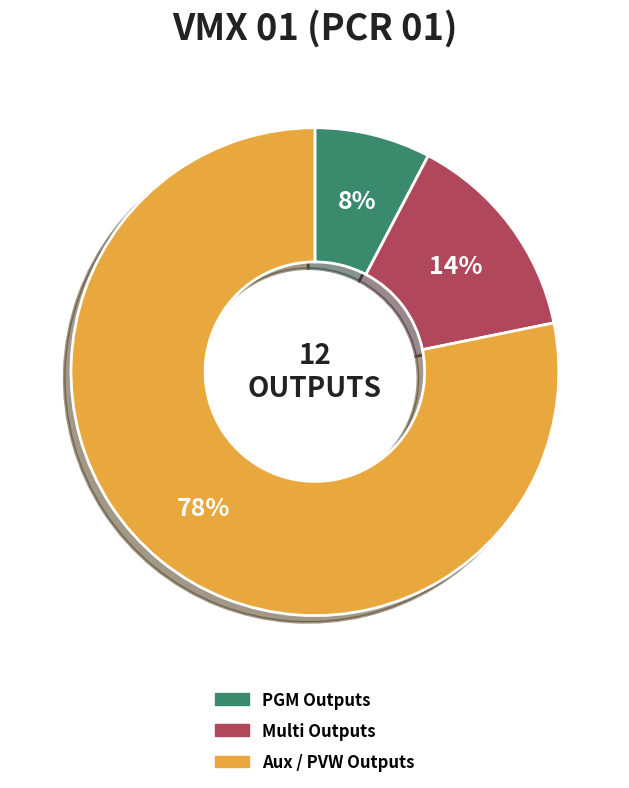

Is the sum of Aux / PVW Outputs and PGM Outputs greater than half?

Yes